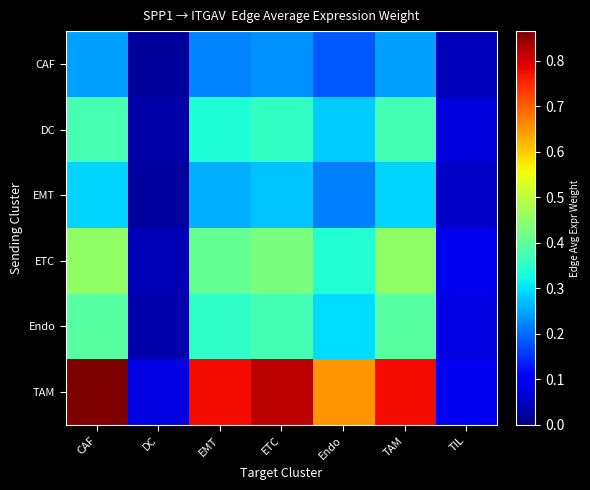

Reading right to left, extract all data points from this chart.

CAF: TIL=0.0	TAM=0.2	Endo=0.2	ETC=0.2	EMT=0.2	DC=0.0	CAF=0.2
DC: TIL=0.1	TAM=0.4	Endo=0.3	ETC=0.4	EMT=0.3	DC=0.0	CAF=0.4
EMT: TIL=0.1	TAM=0.3	Endo=0.2	ETC=0.3	EMT=0.3	DC=0.0	CAF=0.3
ETC: TIL=0.1	TAM=0.5	Endo=0.3	ETC=0.4	EMT=0.4	DC=0.0	CAF=0.5
Endo: TIL=0.1	TAM=0.4	Endo=0.3	ETC=0.4	EMT=0.4	DC=0.0	CAF=0.4
TAM: TIL=0.1	TAM=0.8	Endo=0.6	ETC=0.8	EMT=0.8	DC=0.1	CAF=0.9